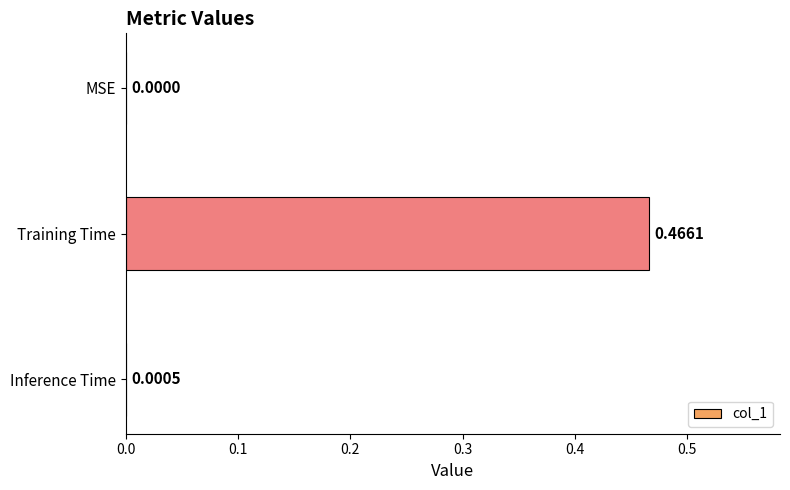

Which label corresponds to the largest value in the chart?

Training Time